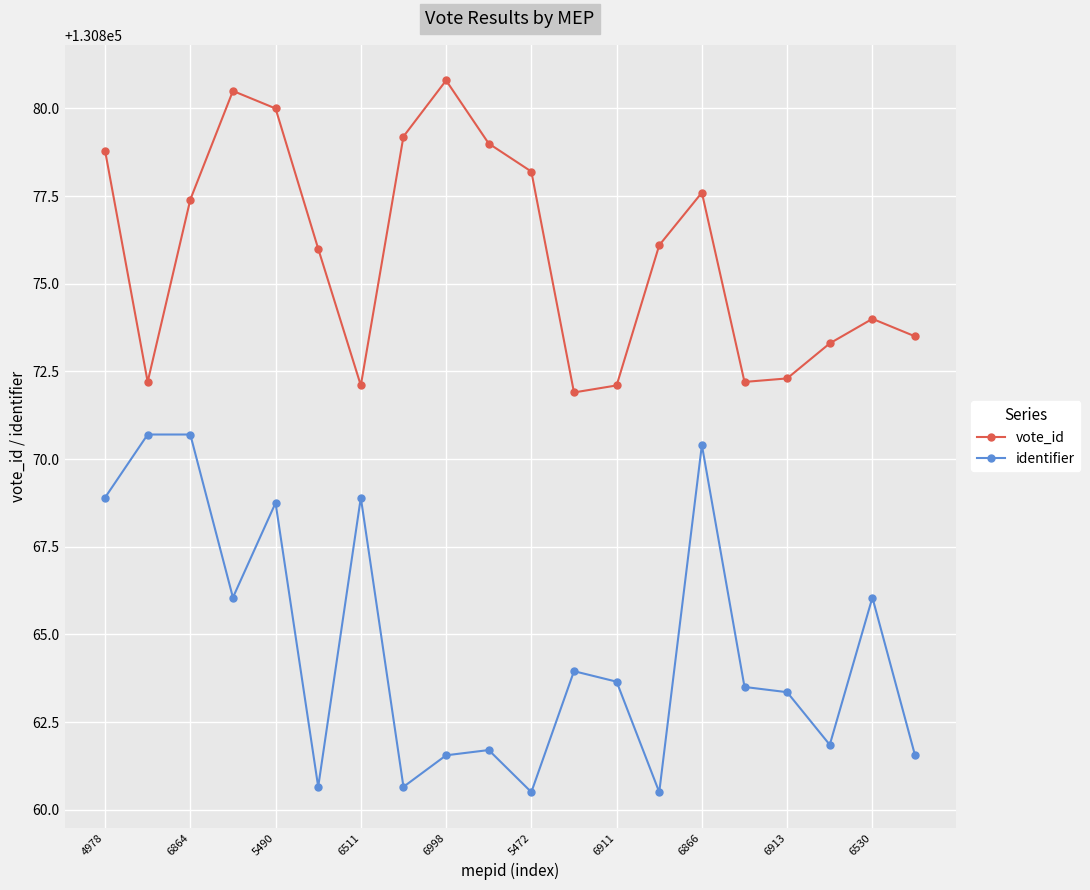

Does the chart display data point markers on the line(s)?

Yes